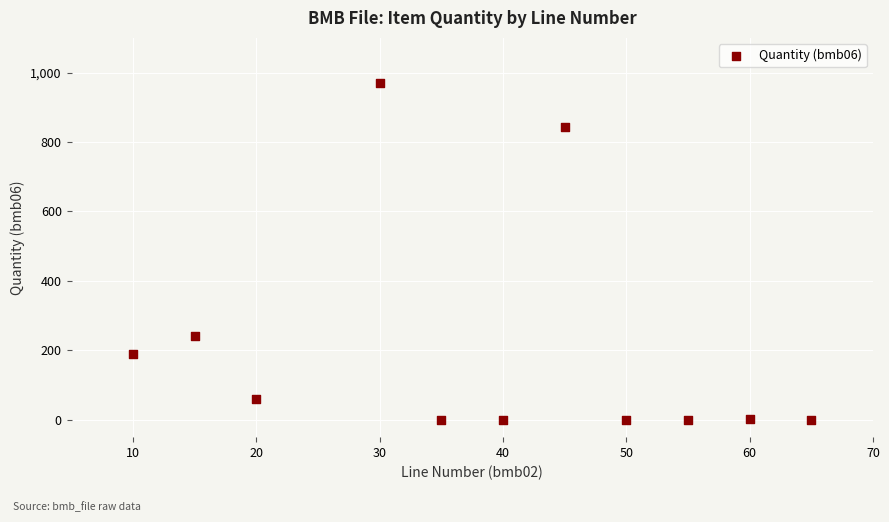

What Y value in the scatter plot is closest to 485?

241.0